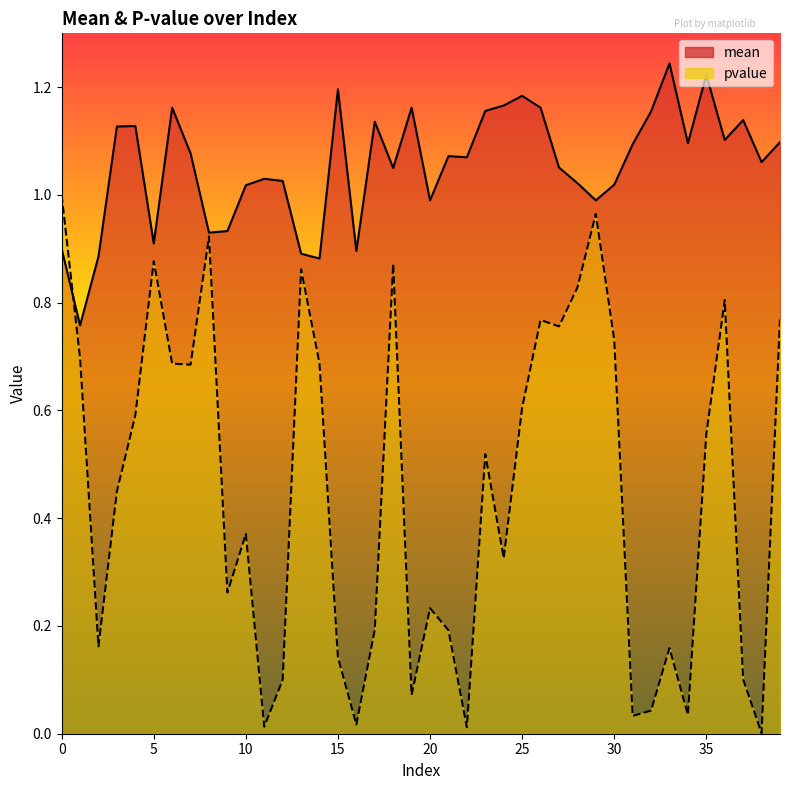

After their last crossing, which series has the higher values: pvalue or mean?

mean